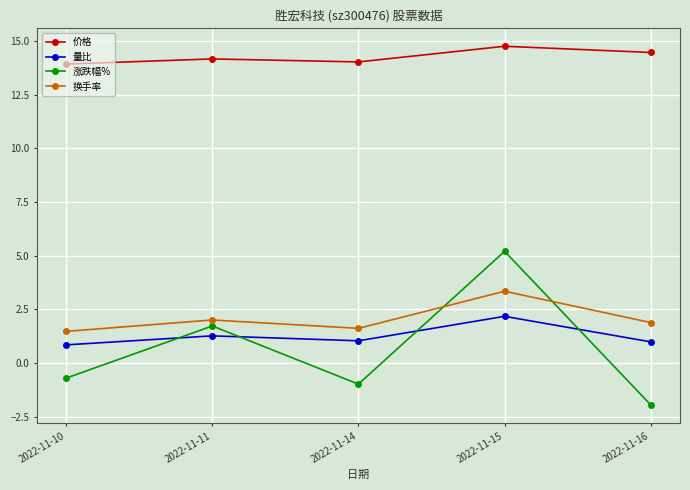

Where is the first local minimum for 换手率?

2022-11-14